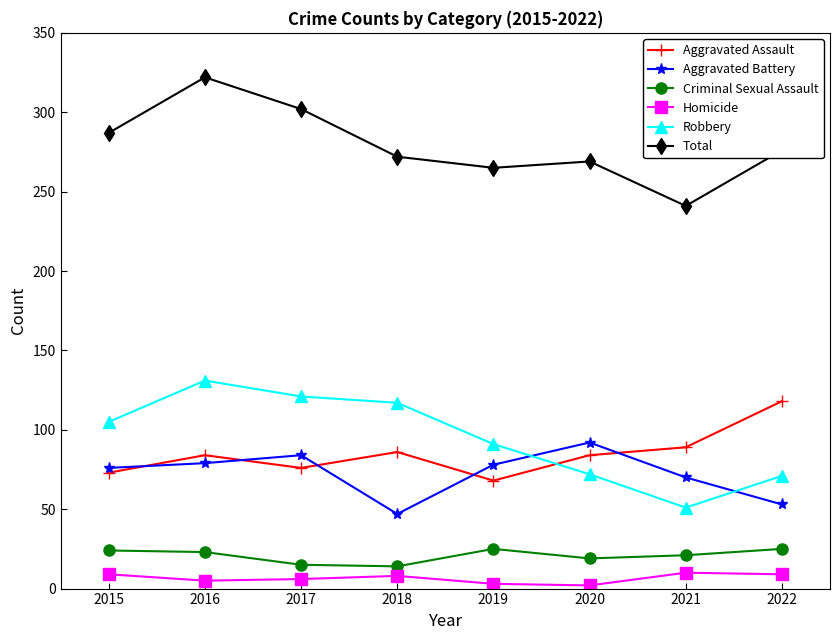

How many Homicide values are between 5 and 9?

5